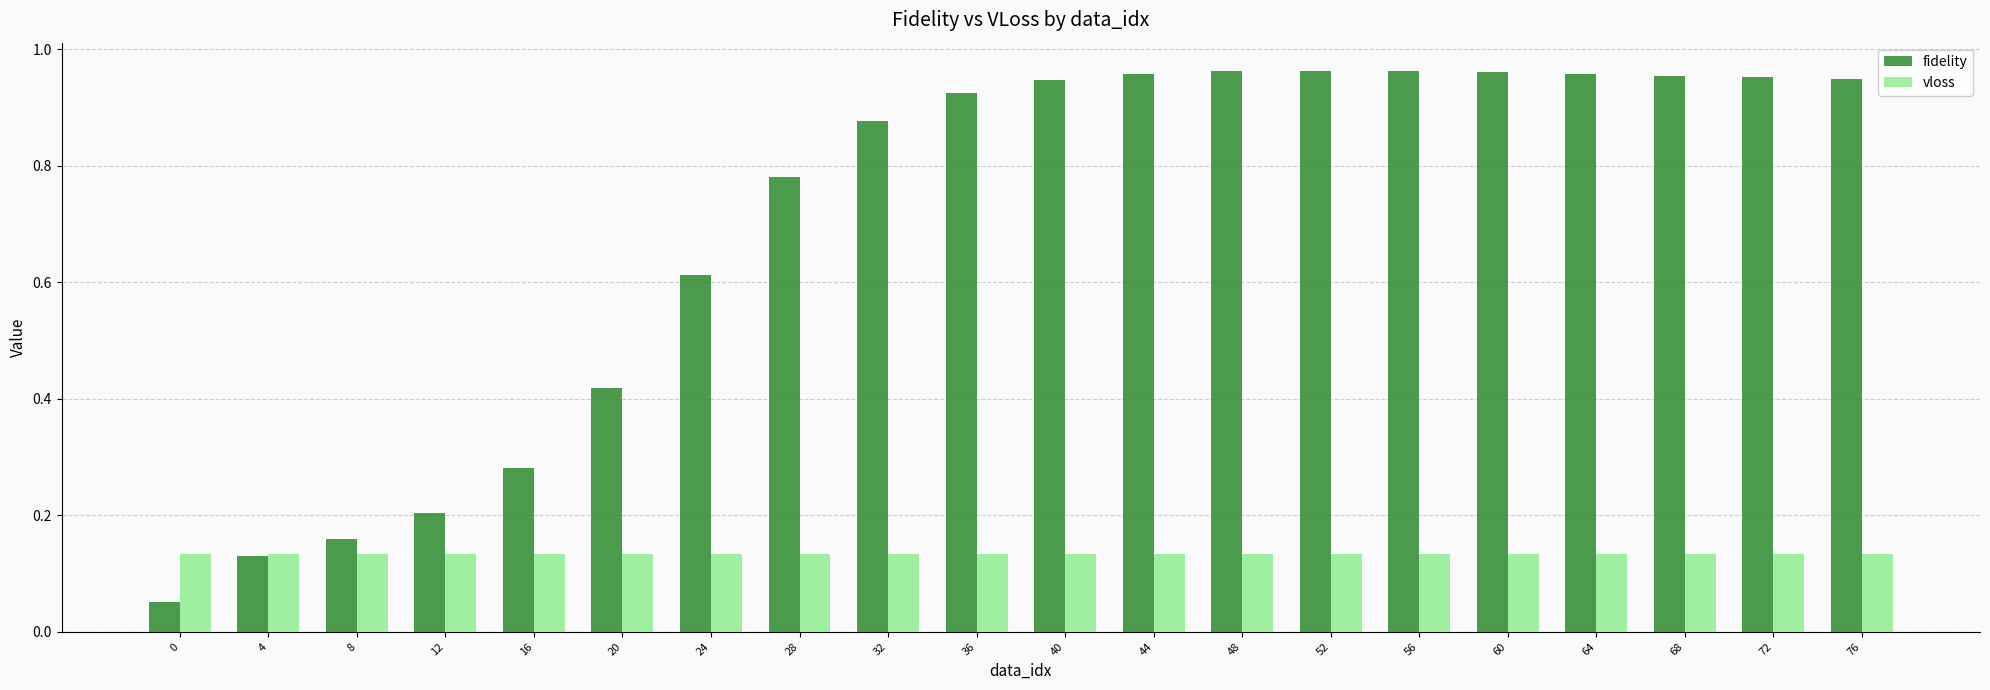

What is the average value of the fidelity series?

0.7